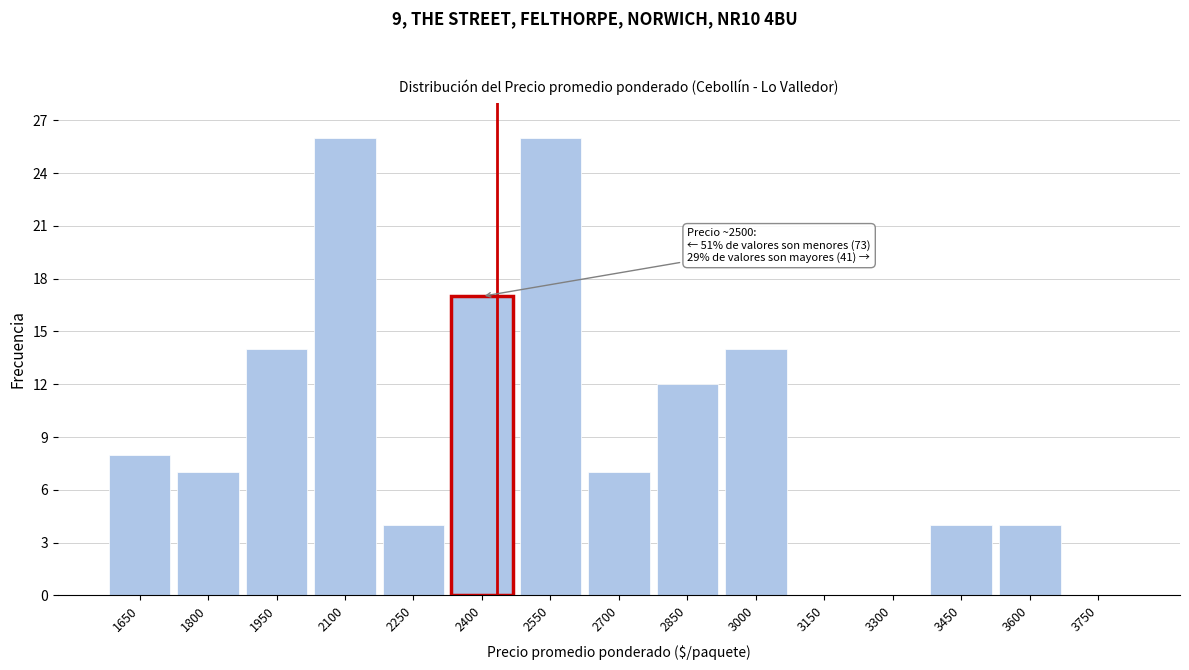

Reading right to left, what are all the values shown in this chart?

3750=0	3600=4	3450=4	3300=0	3150=0	3000=14	2850=12	2700=7	2550=26	2400=17	2250=4	2100=26	1950=14	1800=7	1650=8